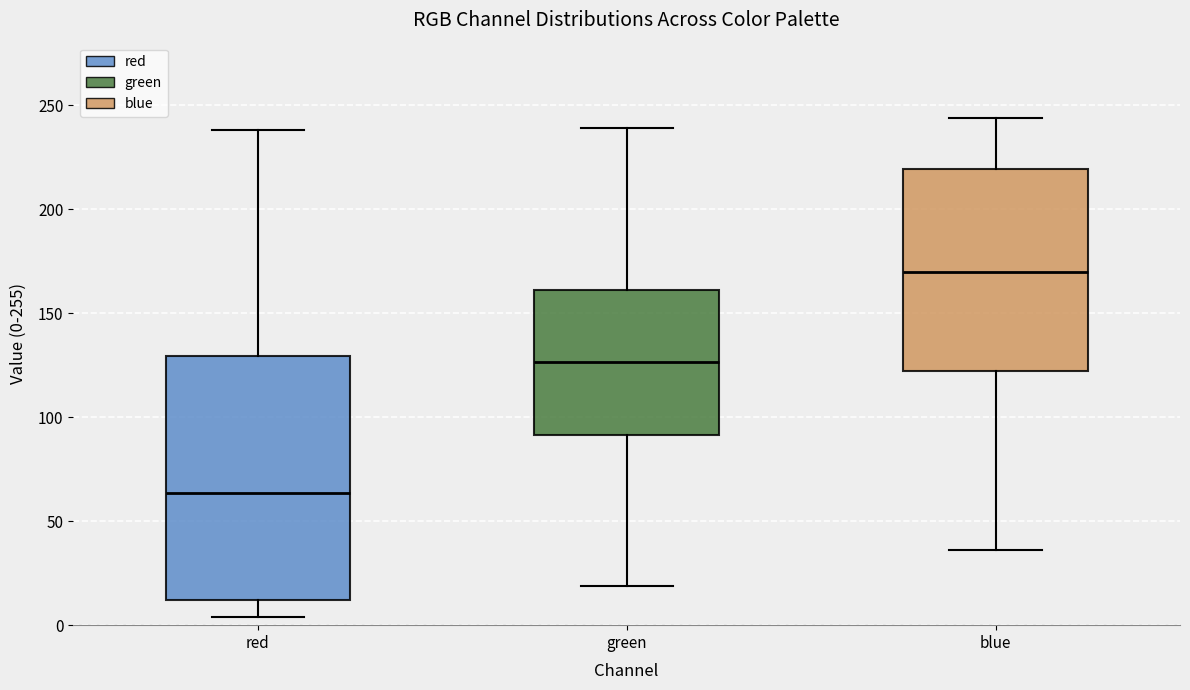

Reading left to right, read every box against the y-axis: the position of its median line, the range the box covers, and the ends of its whiskers. The values are not printed on the chart, so give them approximately, as read against the axis.

red: median 65, box 10 to 130, whiskers 5 to 240
green: median 125, box 90 to 160, whiskers 20 to 240
blue: median 170, box 120 to 220, whiskers 35 to 245